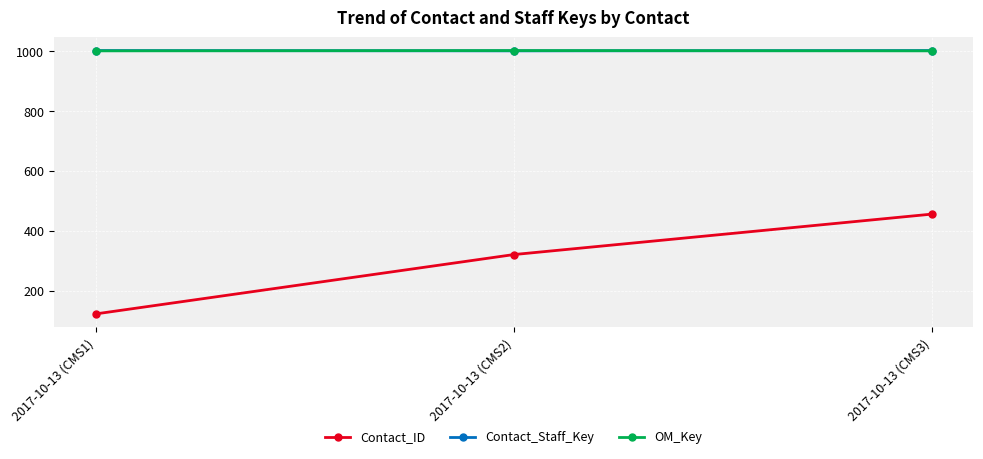

Is it true that Contact_Staff_Key equals 1001 at 2017-10-13 (CMS2)?

True